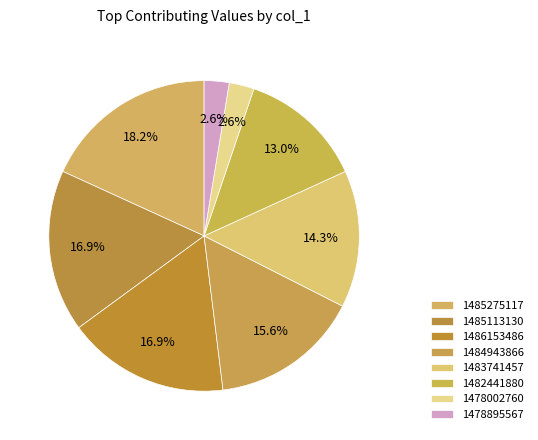

What percentage is the 1485275117 slice, to the nearest percent?

18%